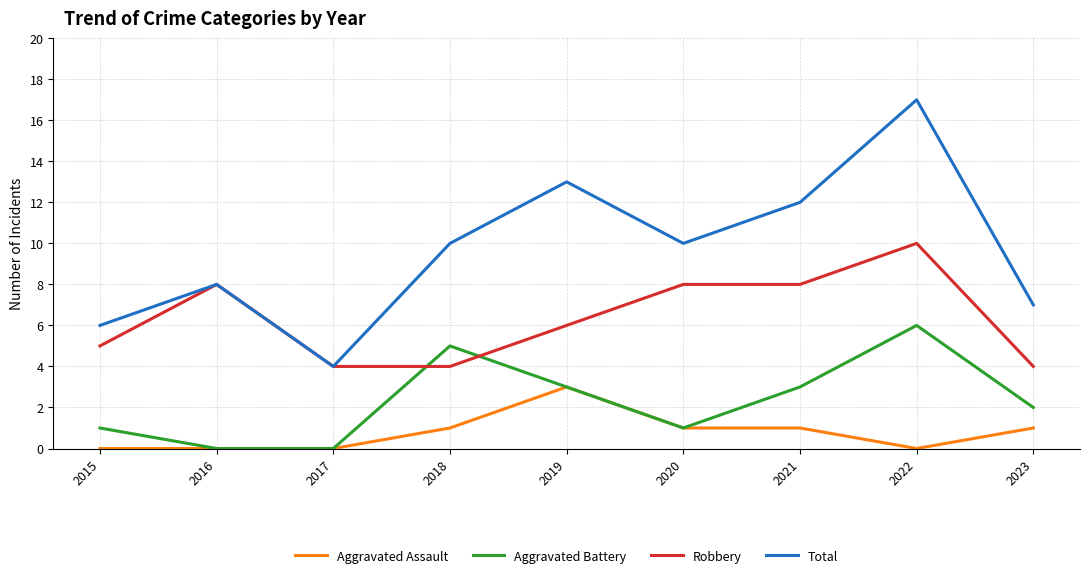

Does the chart have visible grid lines?

Yes